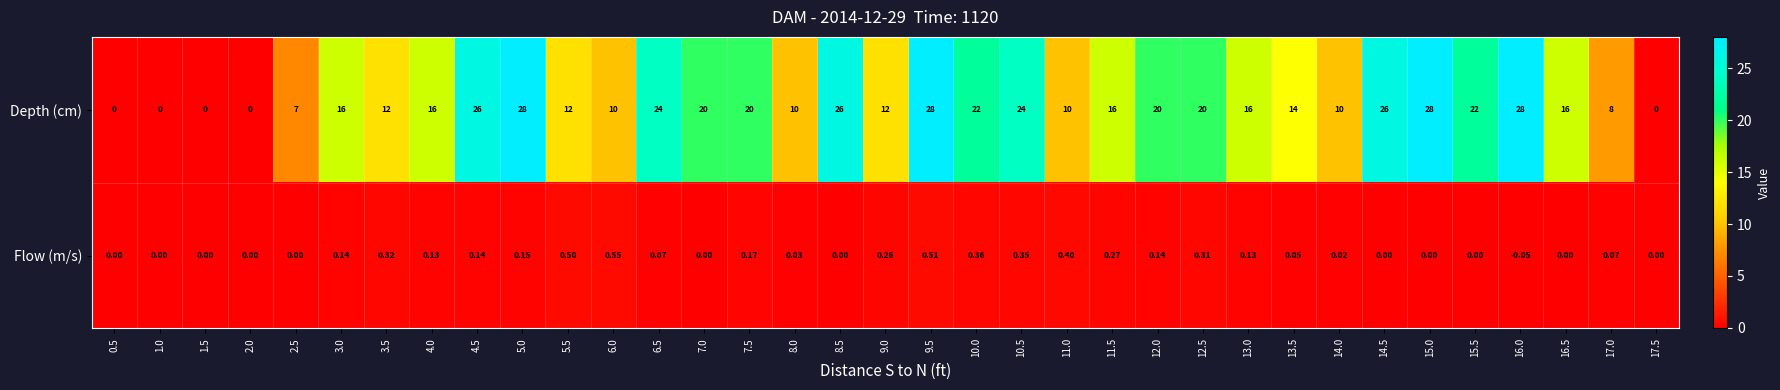

Rank the series by their maximum value, from lowest to highest.

Flow (m/s), Depth (cm)